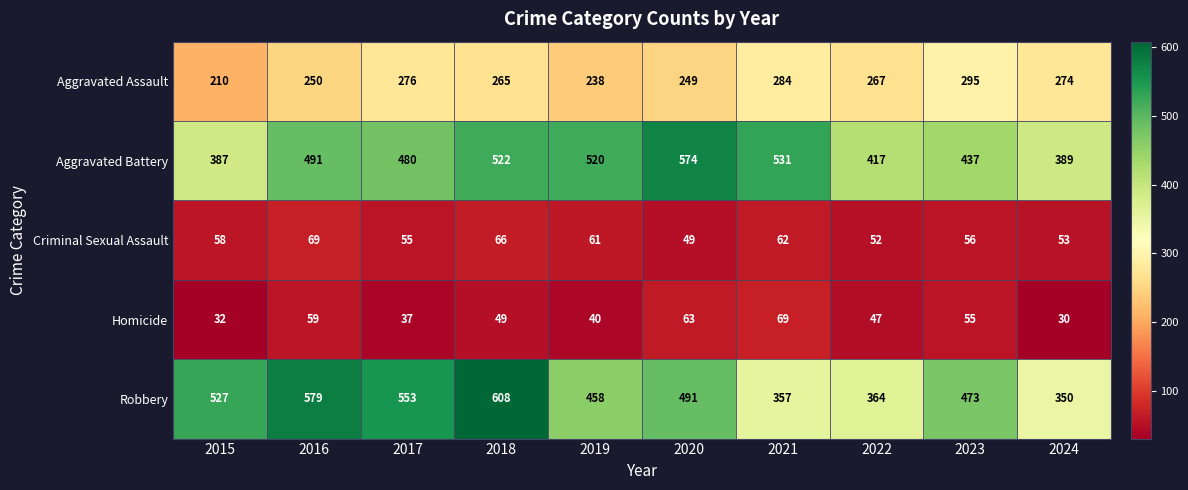

What is the spread (max minus min) of values at 2022?

370